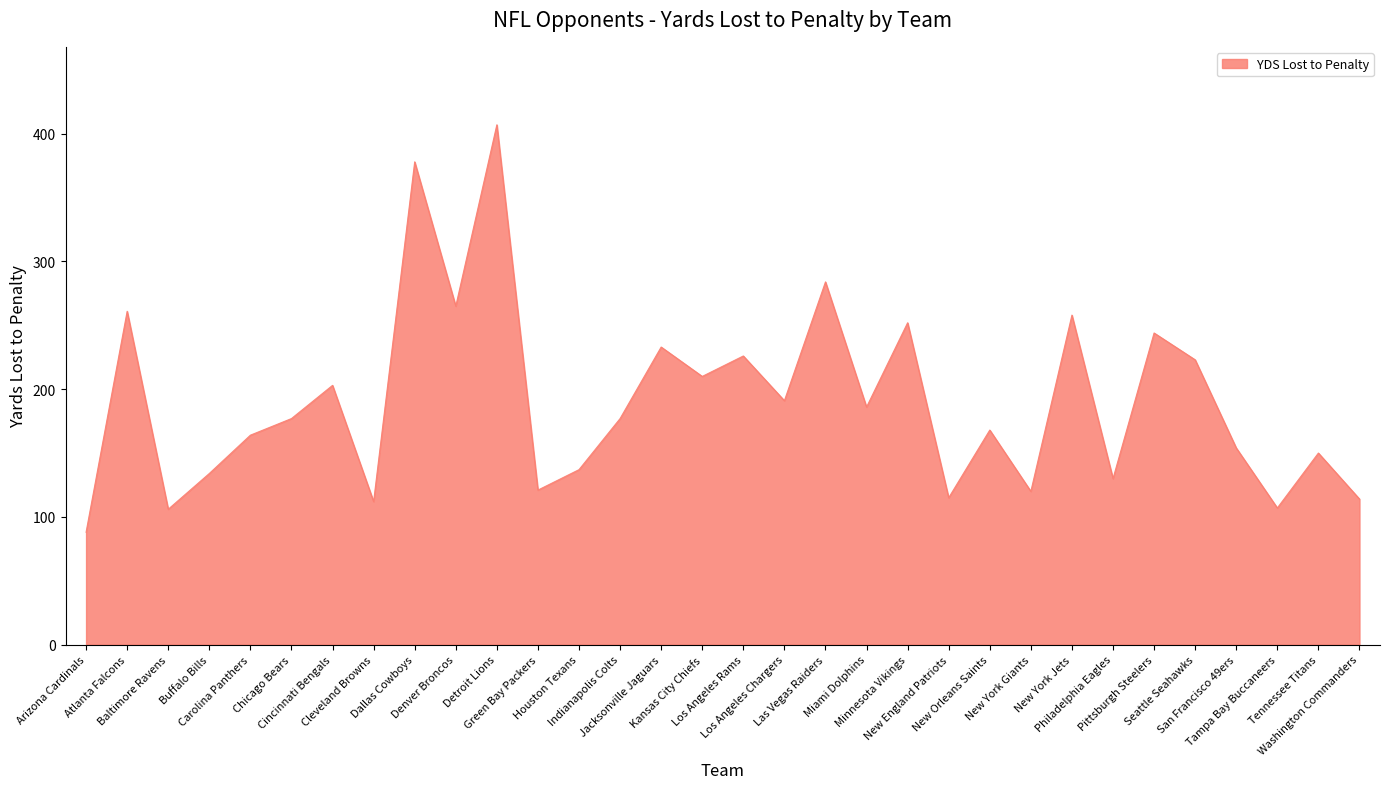

What is the smallest value displayed?

88